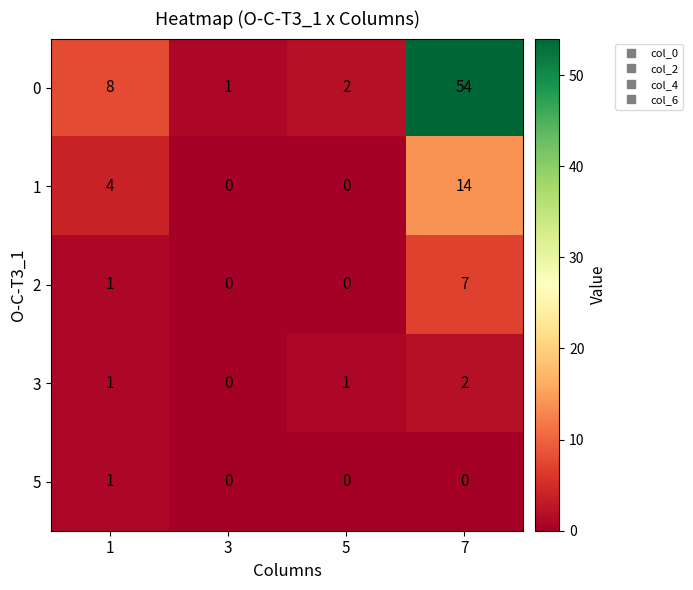

Which category has the highest value across all series?

7